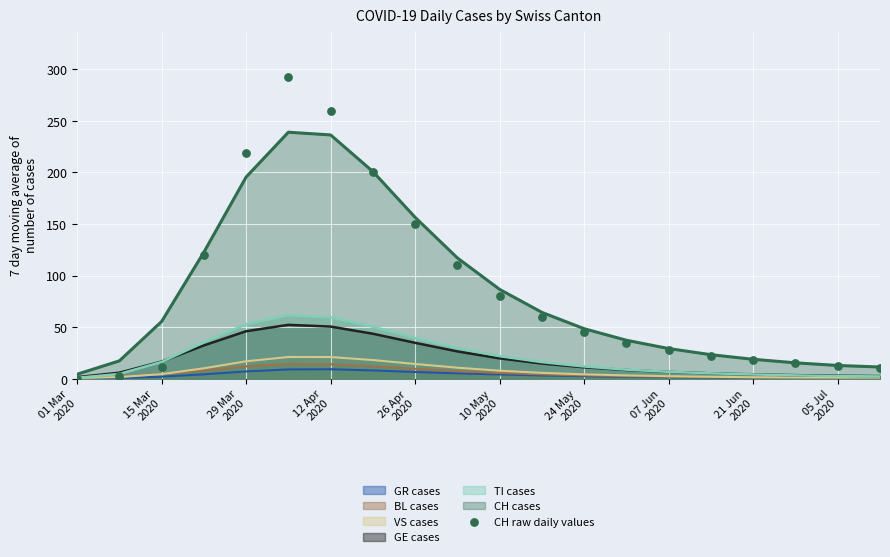

Which series contains the highest Y value?

CH